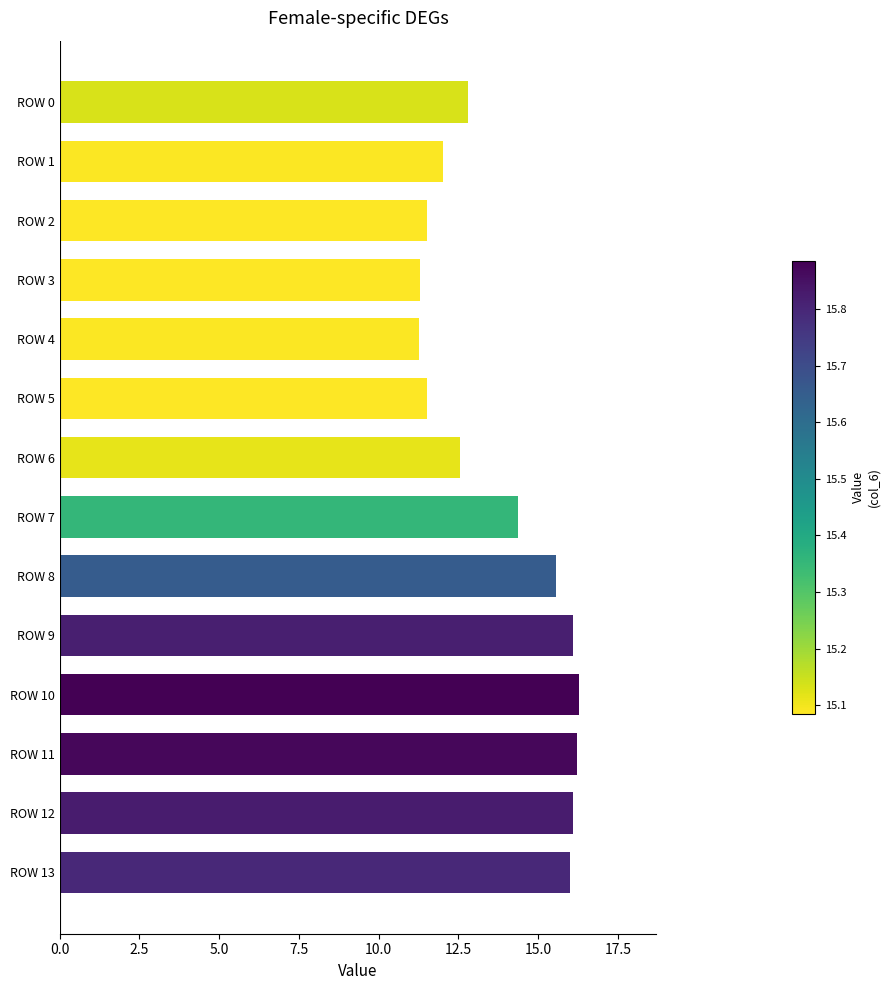

How many bars are there in total?

14